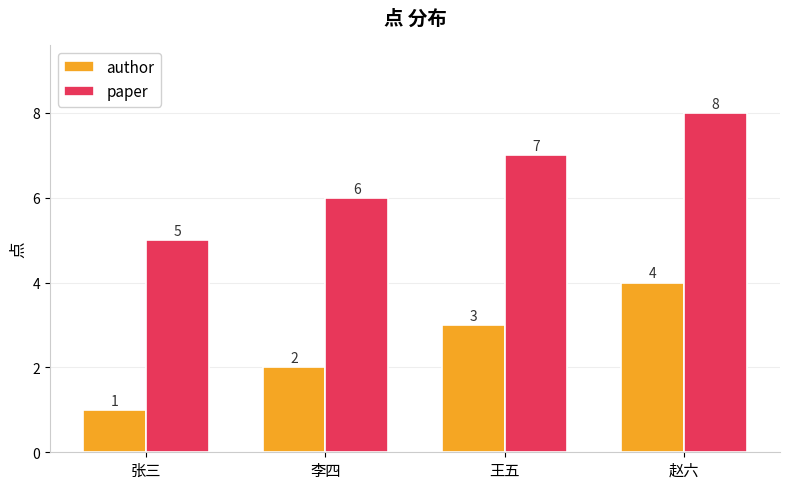

Is it true that paper equals 6 at 李四?

True